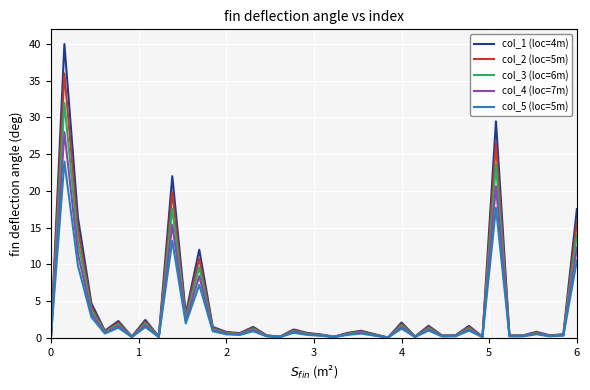

What is the greatest value displayed?

40.0